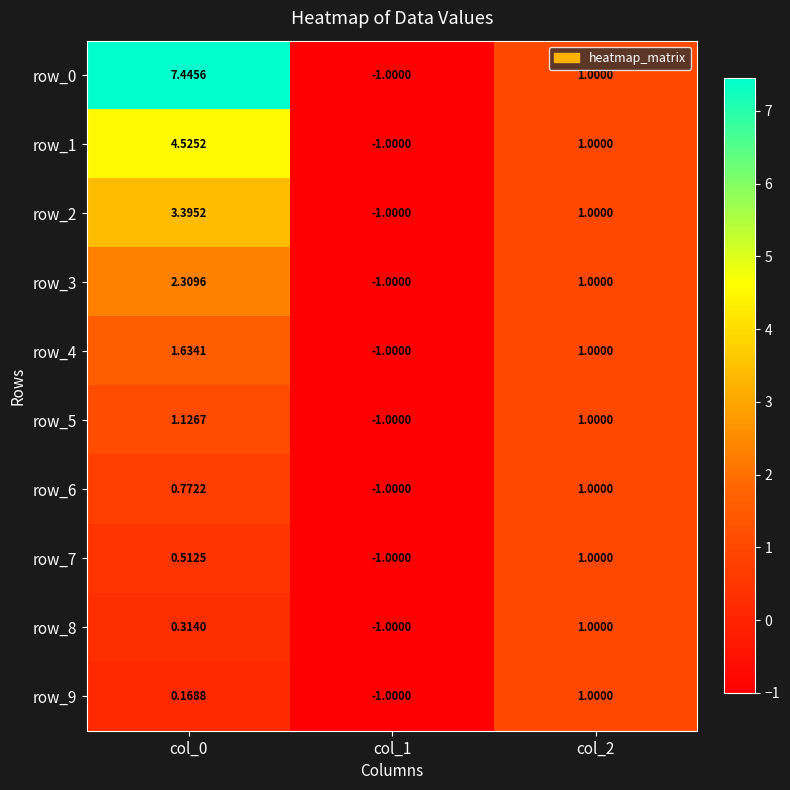

What is the total value across all series at col_2?

10.0